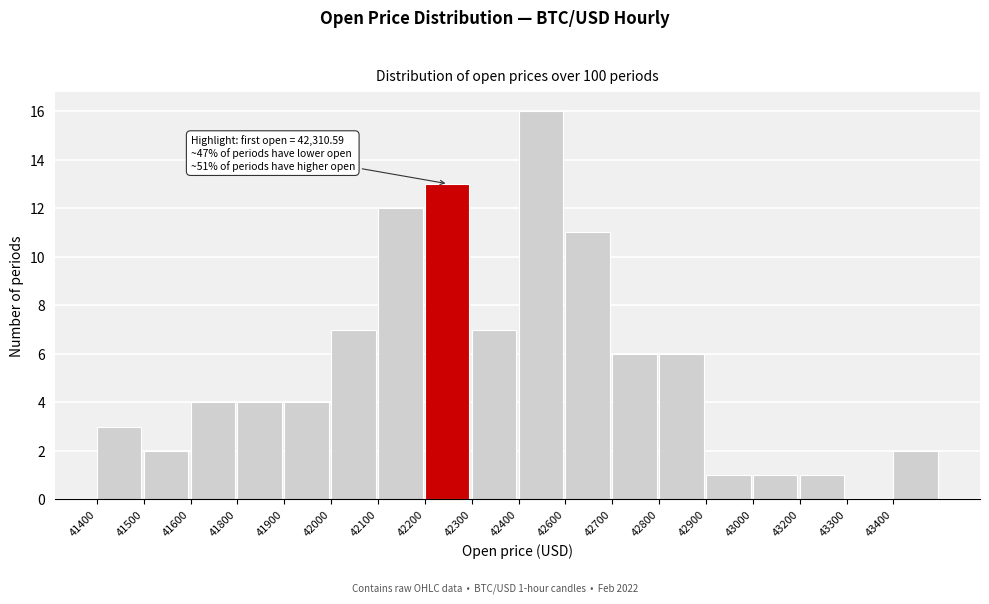

Reading right to left, extract all data points from this chart.

43400=2	43300=0	43200=1	43000=1	42900=1	42800=6	42700=6	42600=11	42400=16	42300=7	42200=13	42100=12	42000=7	41900=4	41800=4	41600=4	41500=2	41400=3